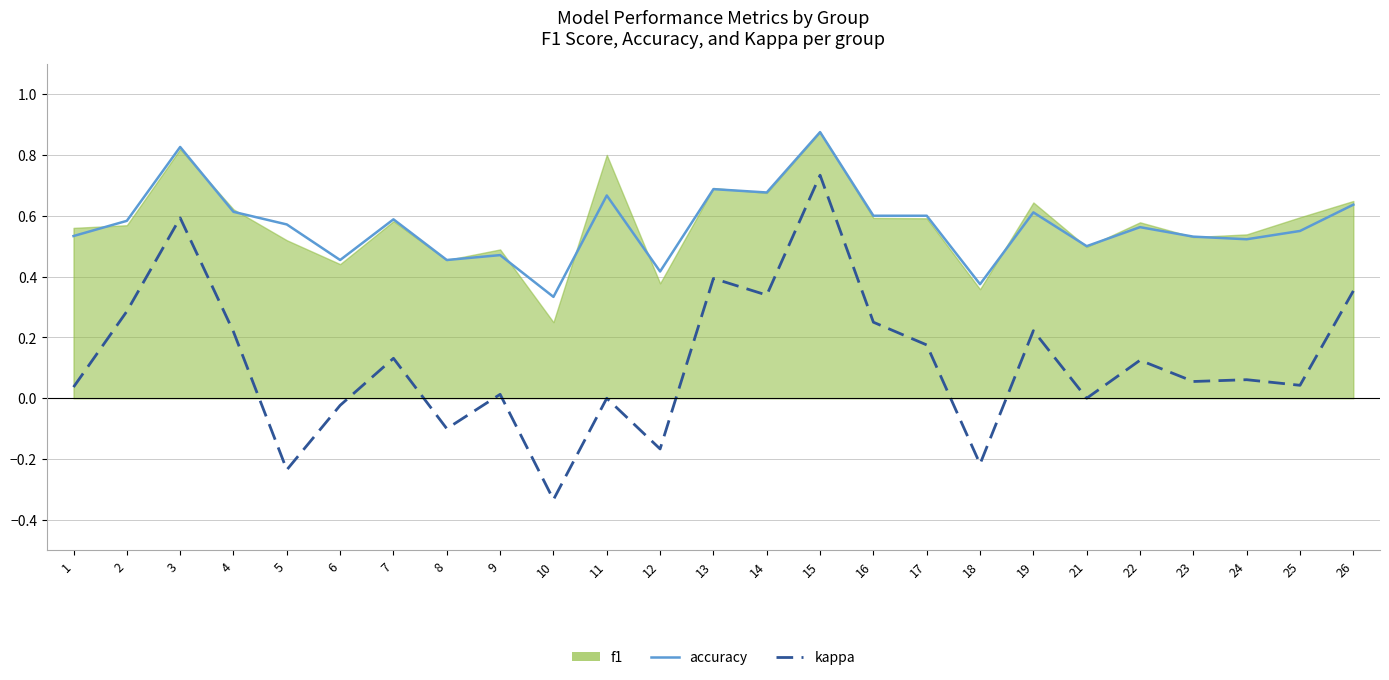

At which label does kappa reach its minimum?

10